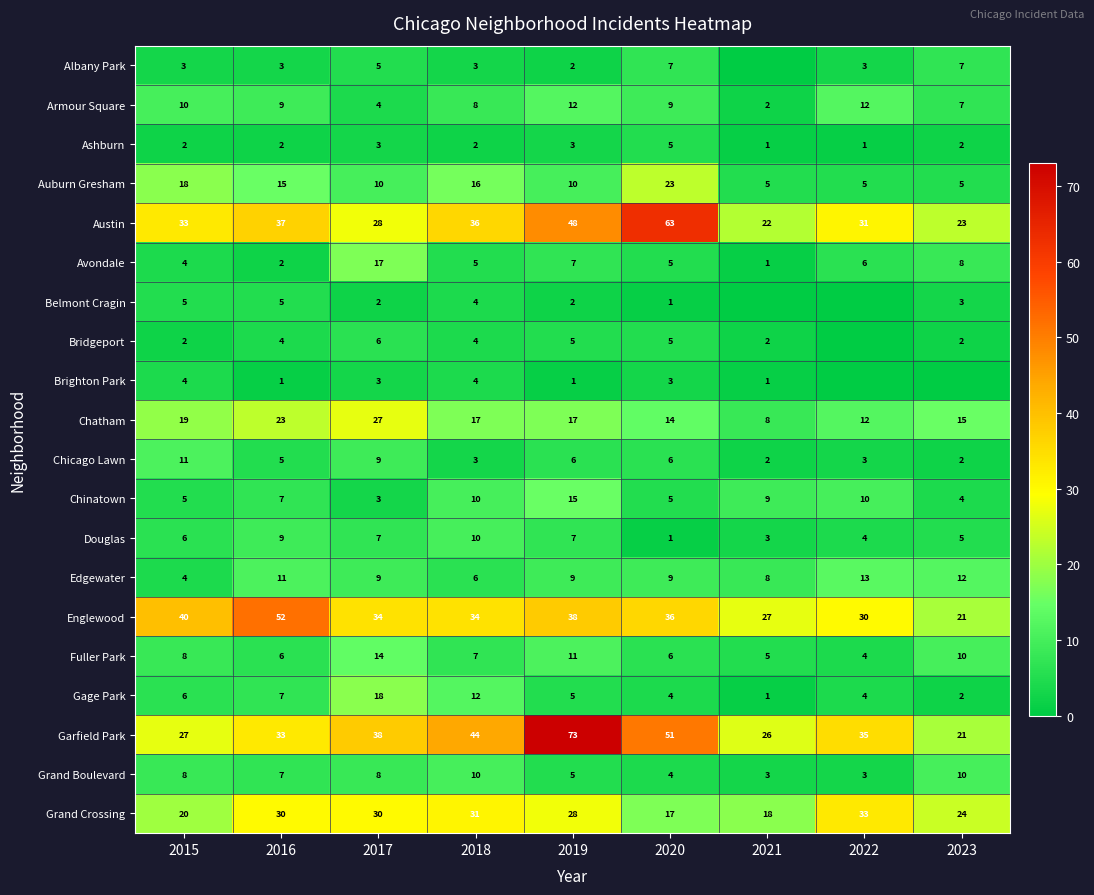

At which category is the sum across all series the highest?

2019